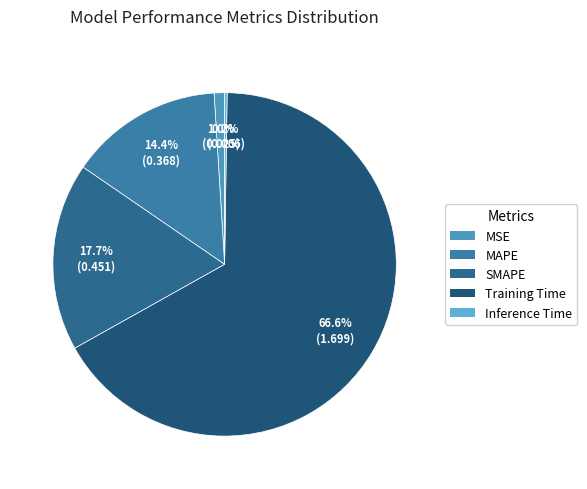

Which slice is the smallest?

Inference Time